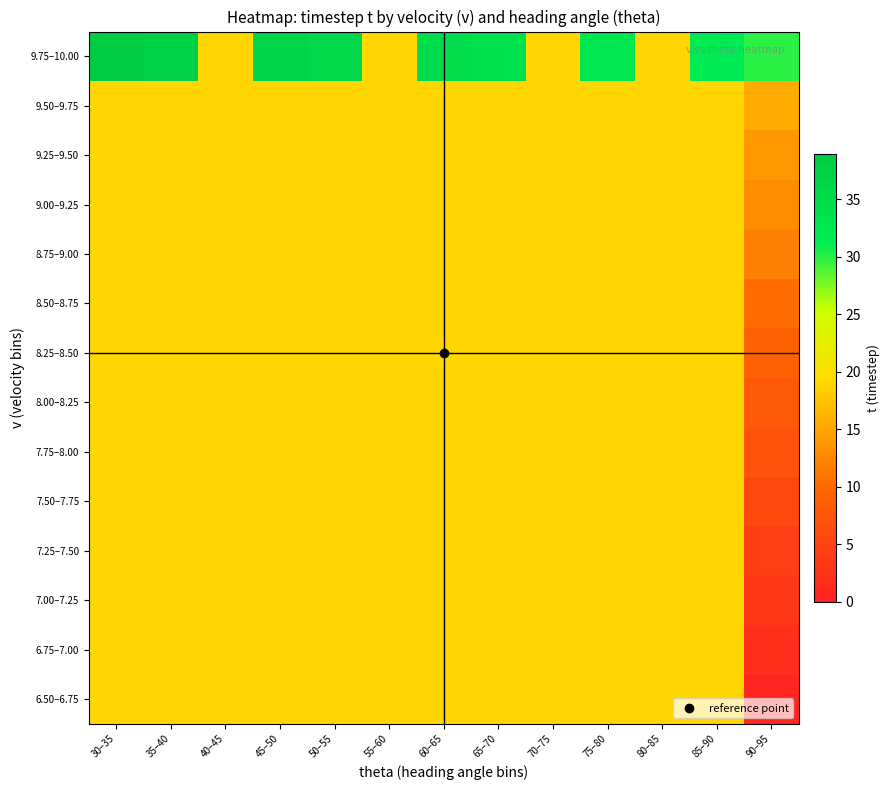

Reading left to right, what are all the values shown in this chart?

6.50–6.75: 30–35=19.0	35–40=19.0	40–45=19.0	45–50=19.0	50–55=19.0	55–60=19.0	60–65=19.0	65–70=19.0	70–75=19.0	75–80=19.0	80–85=19.0	85–90=19.0	90–95=0.5
6.75–7.00: 30–35=19.0	35–40=19.0	40–45=19.0	45–50=19.0	50–55=19.0	55–60=19.0	60–65=19.0	65–70=19.0	70–75=19.0	75–80=19.0	80–85=19.0	85–90=19.0	90–95=2.0
7.00–7.25: 30–35=19.0	35–40=19.0	40–45=19.0	45–50=19.0	50–55=19.0	55–60=19.0	60–65=19.0	65–70=19.0	70–75=19.0	75–80=19.0	80–85=19.0	85–90=19.0	90–95=3.0
7.25–7.50: 30–35=19.0	35–40=19.0	40–45=19.0	45–50=19.0	50–55=19.0	55–60=19.0	60–65=19.0	65–70=19.0	70–75=19.0	75–80=19.0	80–85=19.0	85–90=19.0	90–95=4.0
7.50–7.75: 30–35=19.0	35–40=19.0	40–45=19.0	45–50=19.0	50–55=19.0	55–60=19.0	60–65=19.0	65–70=19.0	70–75=19.0	75–80=19.0	80–85=19.0	85–90=19.0	90–95=5.5
7.75–8.00: 30–35=19.0	35–40=19.0	40–45=19.0	45–50=19.0	50–55=19.0	55–60=19.0	60–65=19.0	65–70=19.0	70–75=19.0	75–80=19.0	80–85=19.0	85–90=19.0	90–95=7.0
8.00–8.25: 30–35=19.0	35–40=19.0	40–45=19.0	45–50=19.0	50–55=19.0	55–60=19.0	60–65=19.0	65–70=19.0	70–75=19.0	75–80=19.0	80–85=19.0	85–90=19.0	90–95=8.0
8.25–8.50: 30–35=19.0	35–40=19.0	40–45=19.0	45–50=19.0	50–55=19.0	55–60=19.0	60–65=19.0	65–70=19.0	70–75=19.0	75–80=19.0	80–85=19.0	85–90=19.0	90–95=9.0
8.50–8.75: 30–35=19.0	35–40=19.0	40–45=19.0	45–50=19.0	50–55=19.0	55–60=19.0	60–65=19.0	65–70=19.0	70–75=19.0	75–80=19.0	80–85=19.0	85–90=19.0	90–95=10.5
8.75–9.00: 30–35=19.0	35–40=19.0	40–45=19.0	45–50=19.0	50–55=19.0	55–60=19.0	60–65=19.0	65–70=19.0	70–75=19.0	75–80=19.0	80–85=19.0	85–90=19.0	90–95=12.0
9.00–9.25: 30–35=19.0	35–40=19.0	40–45=19.0	45–50=19.0	50–55=19.0	55–60=19.0	60–65=19.0	65–70=19.0	70–75=19.0	75–80=19.0	80–85=19.0	85–90=19.0	90–95=13.0
9.25–9.50: 30–35=19.0	35–40=19.0	40–45=19.0	45–50=19.0	50–55=19.0	55–60=19.0	60–65=19.0	65–70=19.0	70–75=19.0	75–80=19.0	80–85=19.0	85–90=19.0	90–95=14.0
9.50–9.75: 30–35=19.0	35–40=19.0	40–45=19.0	45–50=19.0	50–55=19.0	55–60=19.0	60–65=19.0	65–70=19.0	70–75=19.0	75–80=19.0	80–85=19.0	85–90=19.0	90–95=15.5
9.75–10.00: 30–35=39.0	35–40=38.0	40–45=19.0	45–50=37.0	50–55=36.0	55–60=19.0	60–65=35.0	65–70=34.0	70–75=19.0	75–80=33.0	80–85=19.0	85–90=32.0	90–95=30.0